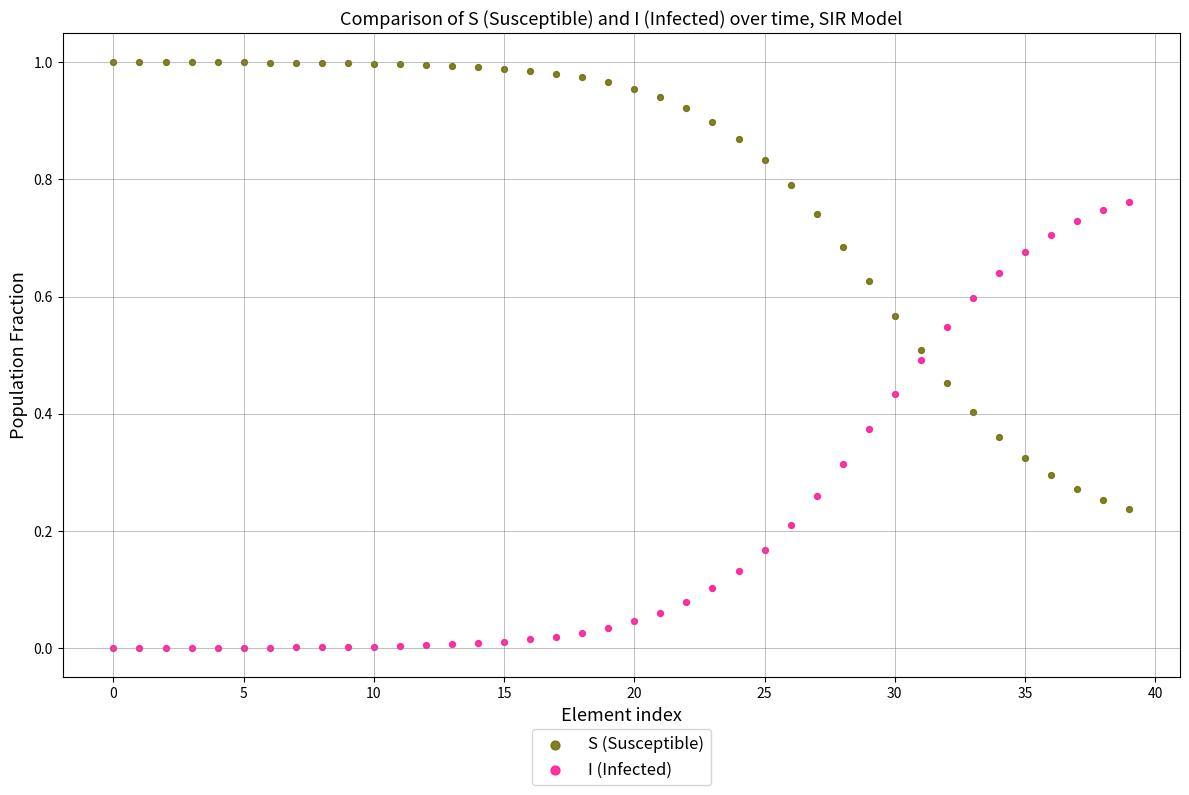

Which series reaches the maximum Y coordinate?

S (Susceptible)